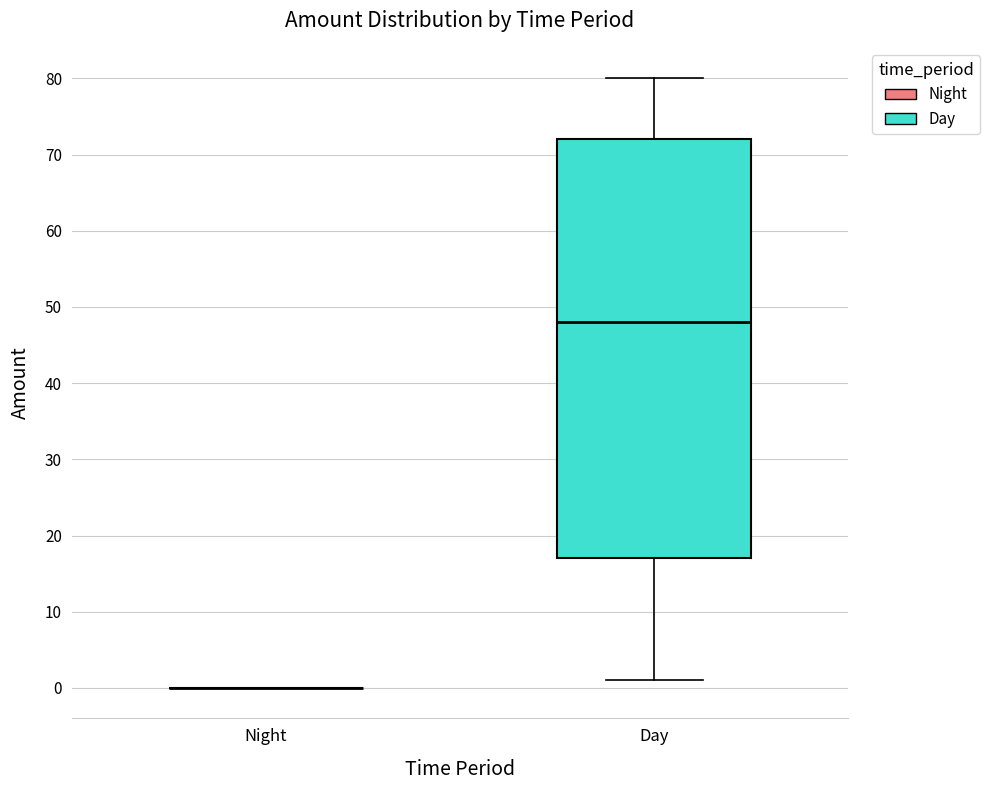

Reading left to right, read every box against the y-axis: the position of its median line, the range the box covers, and the ends of its whiskers. The values are not printed on the chart, so give them approximately, as read against the axis.

Night: box collapsed to a line at 0, whiskers 0 to 0
Day: median 48, box 17 to 72, whiskers 1 to 80